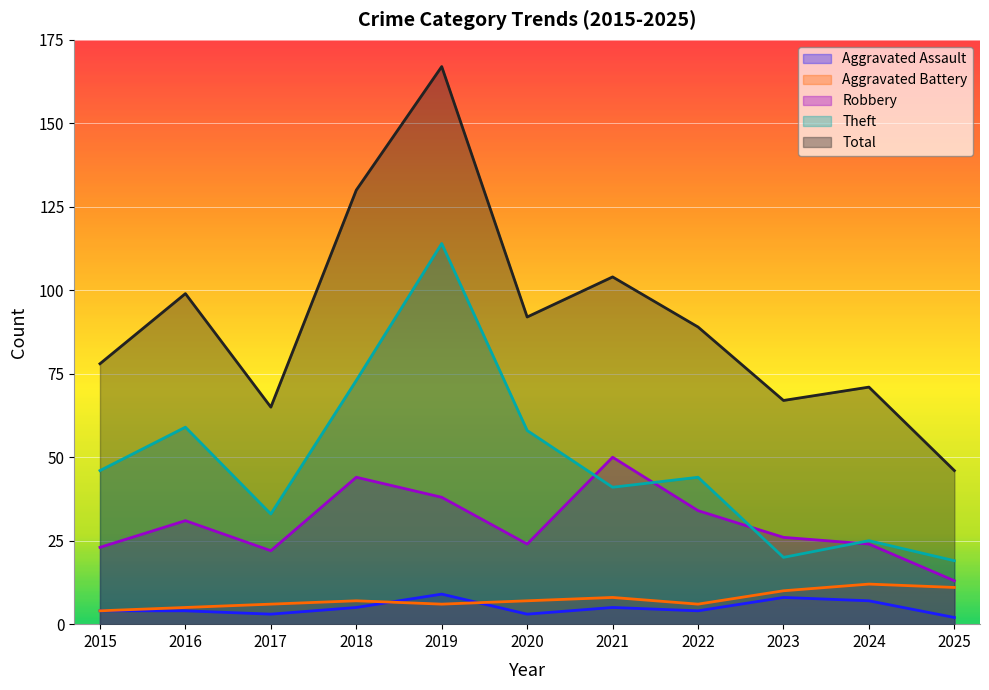

What is the value of the Total point at the 9th from the left?

67